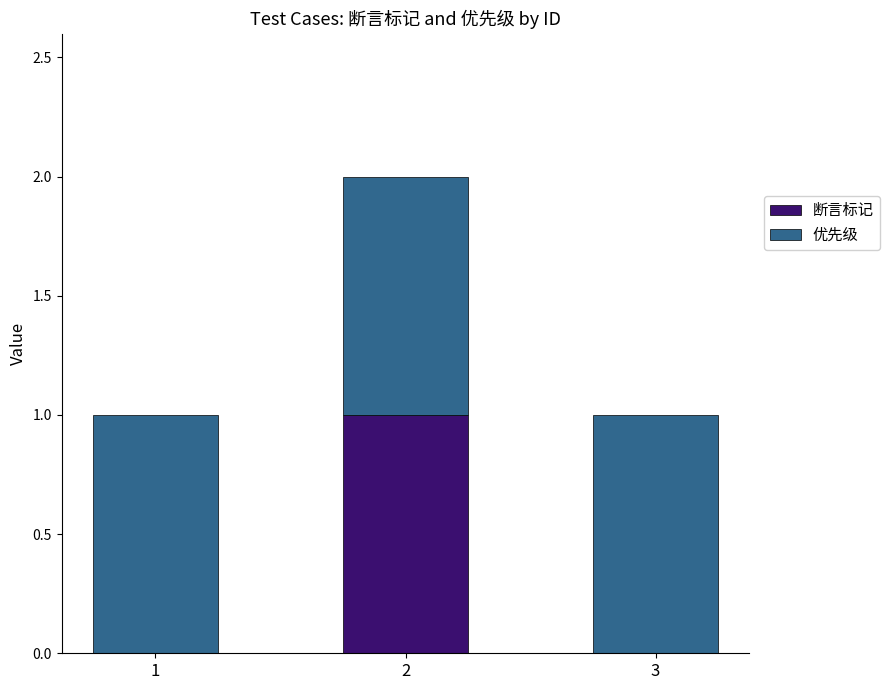

The 断言标记 series shows -1 at 1. True or false?

False